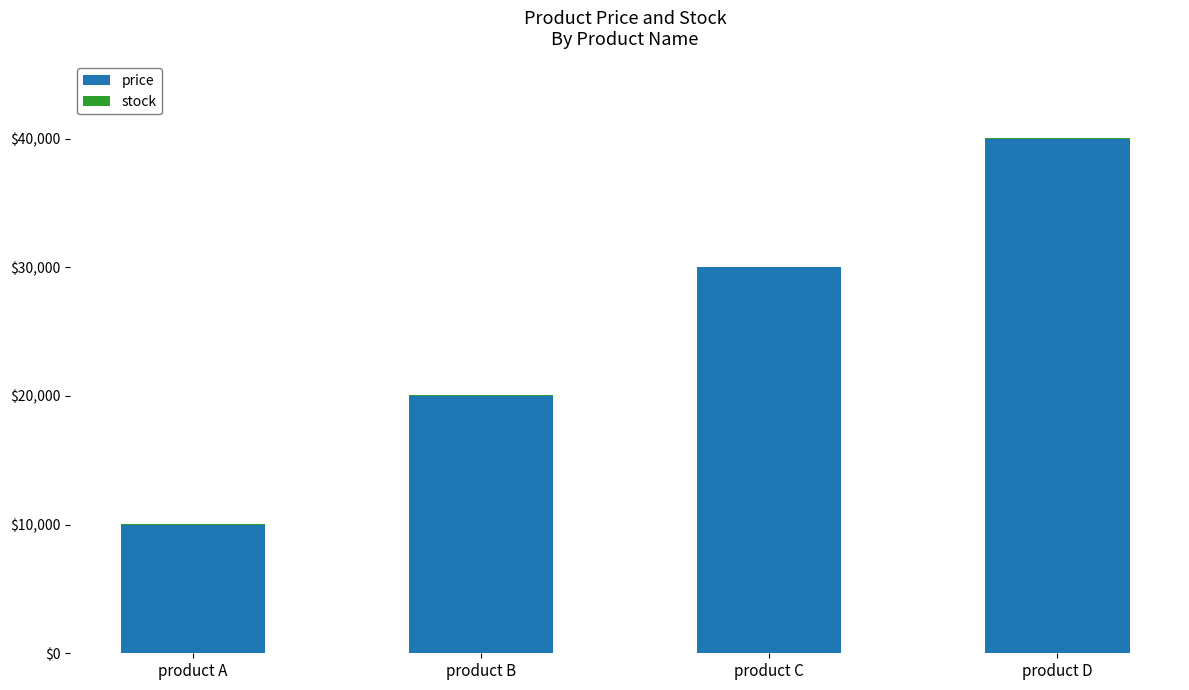

Read the price value at product A.

10000